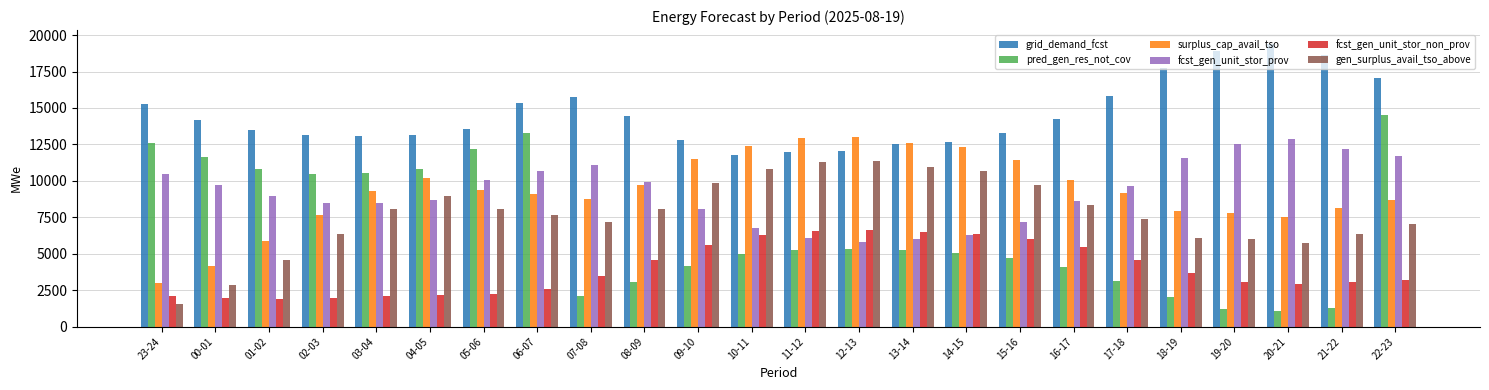

Where does the fcst_gen_unit_stor_prov series first go above 9656?

23-24